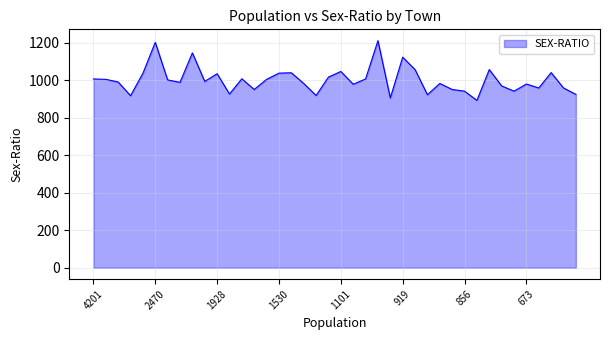

What is the difference between the maximum and minimum values?

318